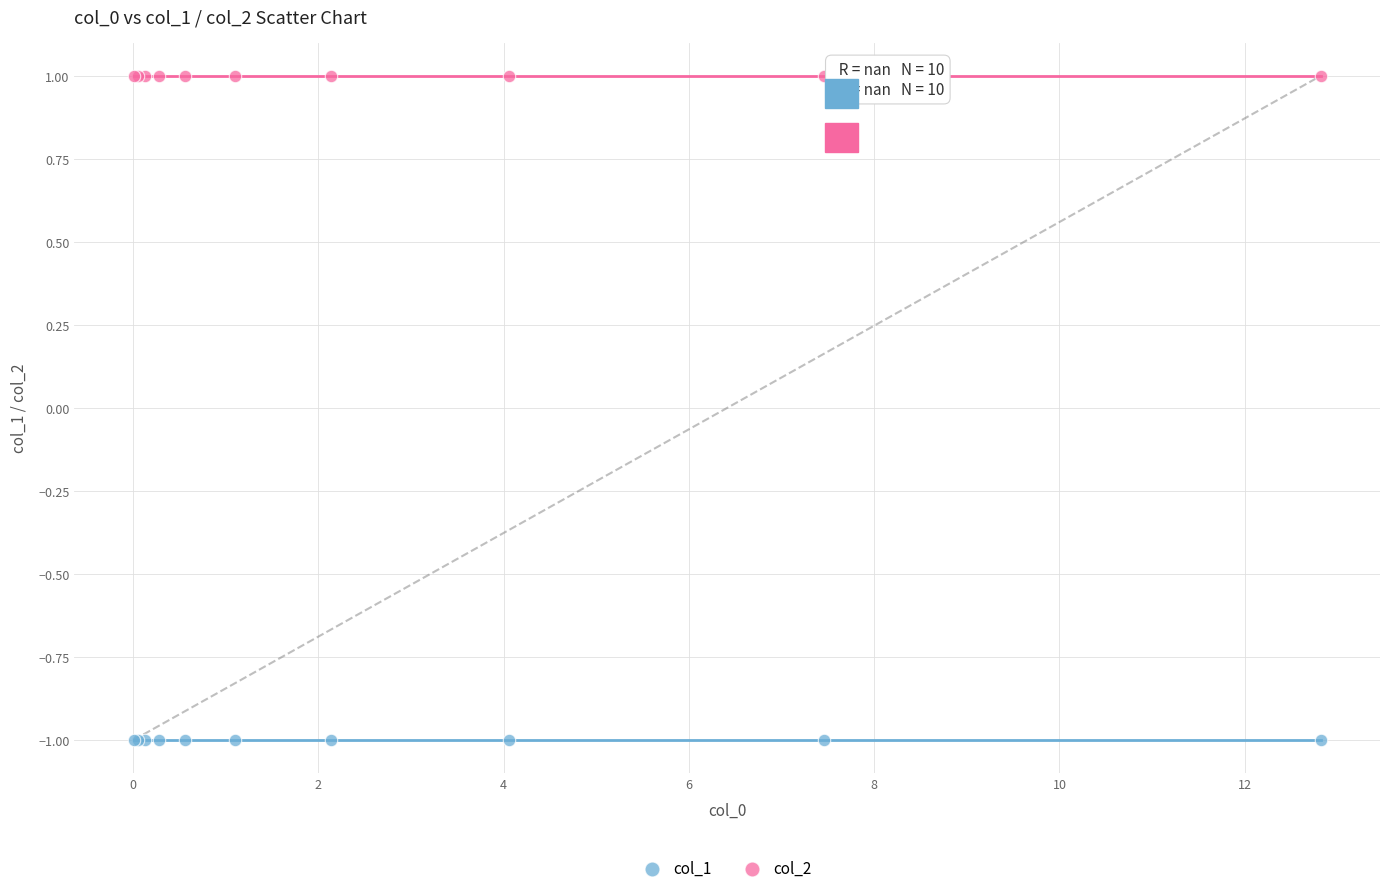

Which series contains the lowest Y value?

col_1